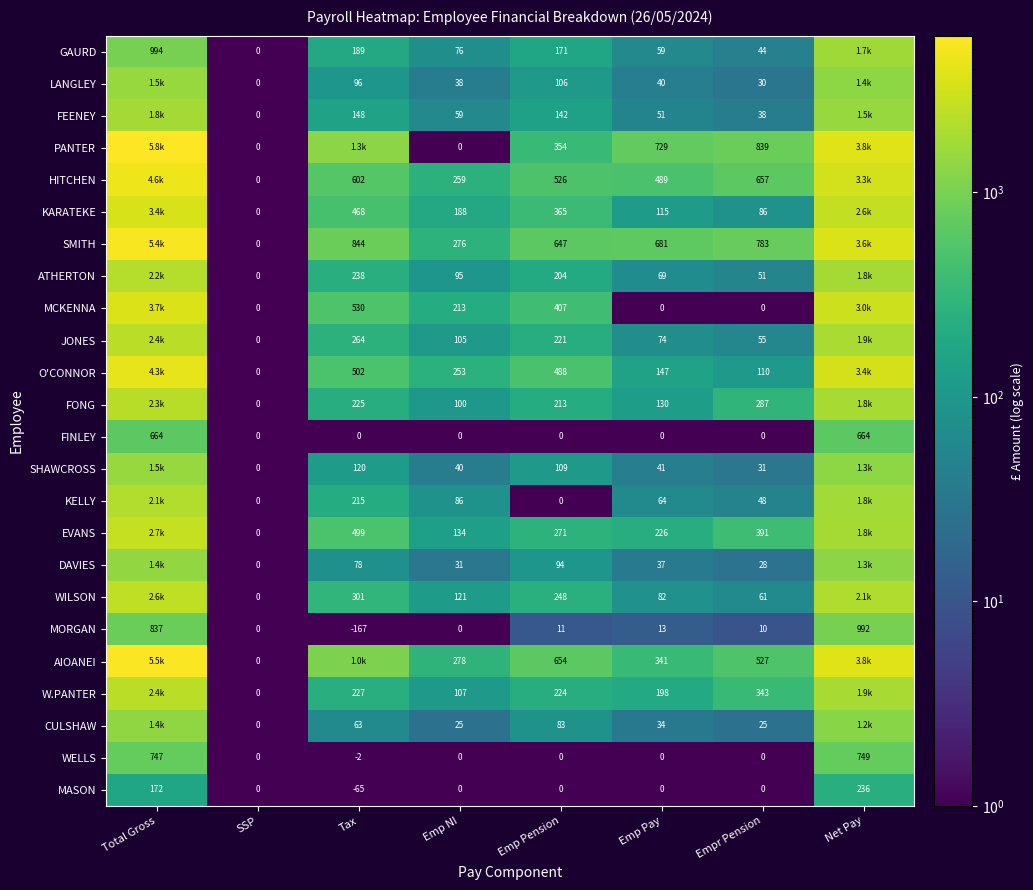

What is the greatest value displayed?

5833.8